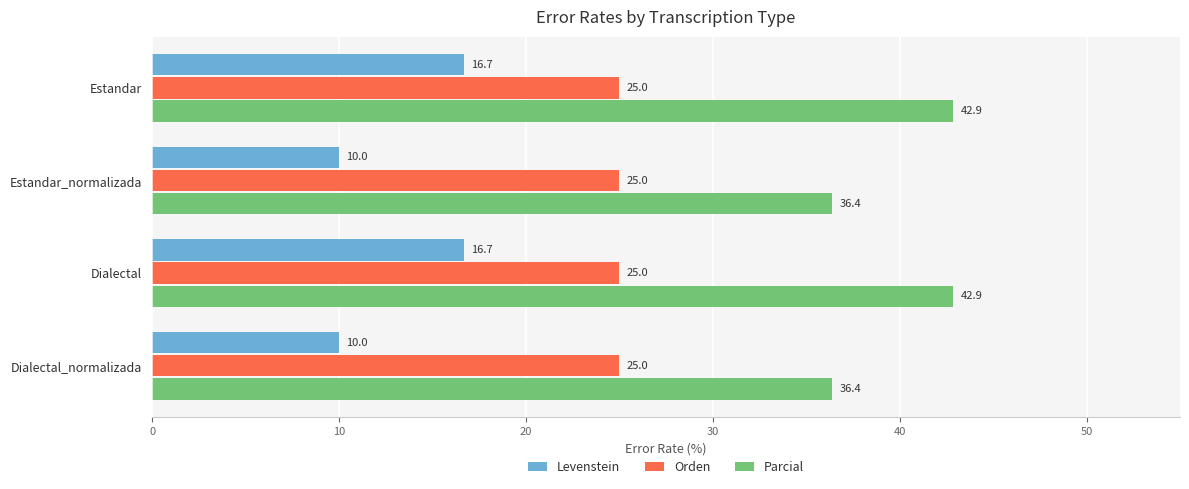

What is the total value across all series at Estandar_normalizada?

71.4